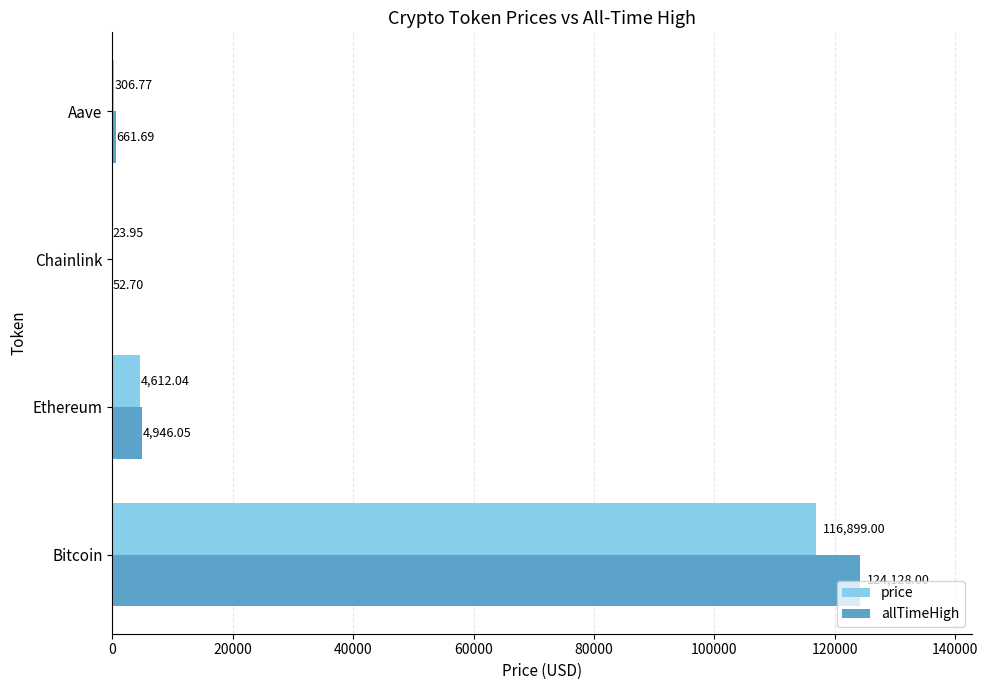

Between Ethereum and Chainlink, which series saw the biggest shift?

allTimeHigh